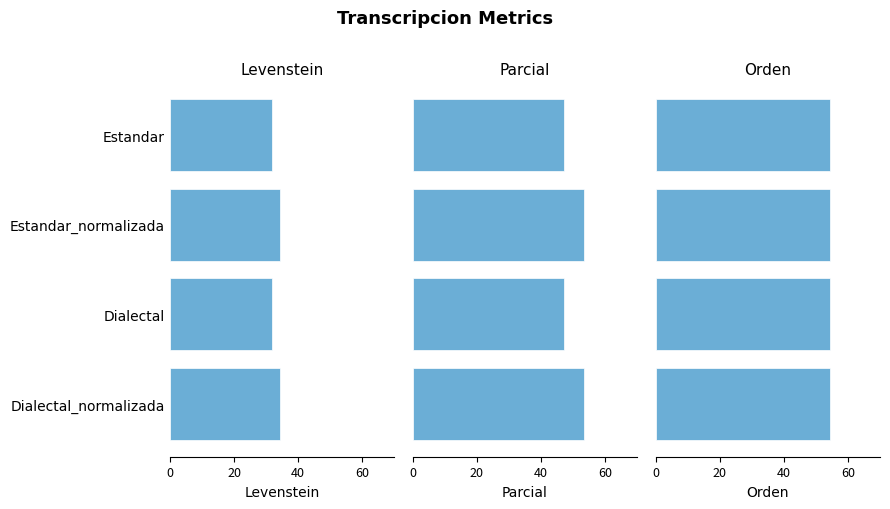

Between 0 and 60, which series saw the biggest shift?

Parcial